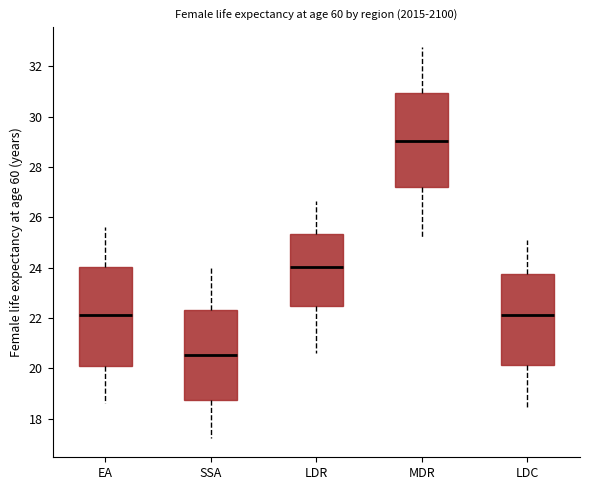

Which box's median line is the lowest?

SSA